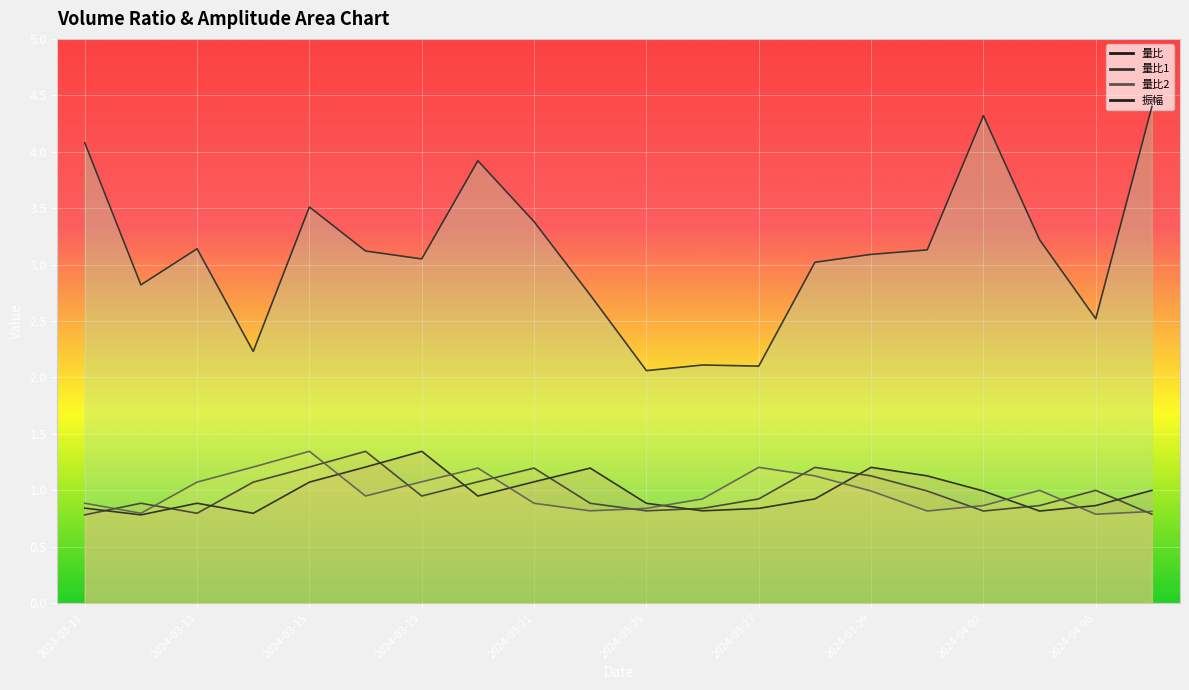

Is the value of 振幅 at 2024-03-22 greater than the value of 量比 at 2024-03-15?

Yes